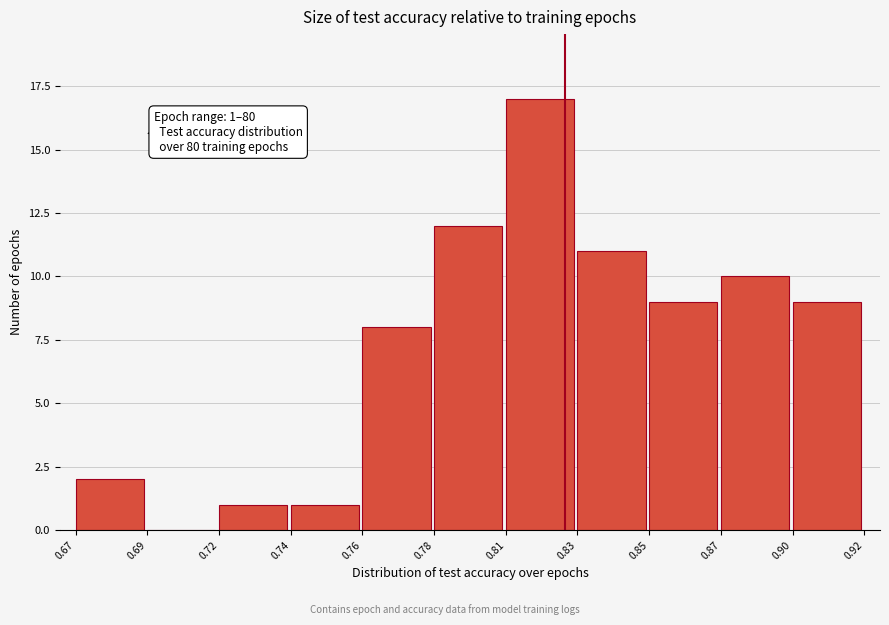

Reading left to right, extract all data points from this chart.

0.67=2	0.69=0	0.72=1	0.74=1	0.76=8	0.78=12	0.81=17	0.83=11	0.85=9	0.87=10	0.90=9